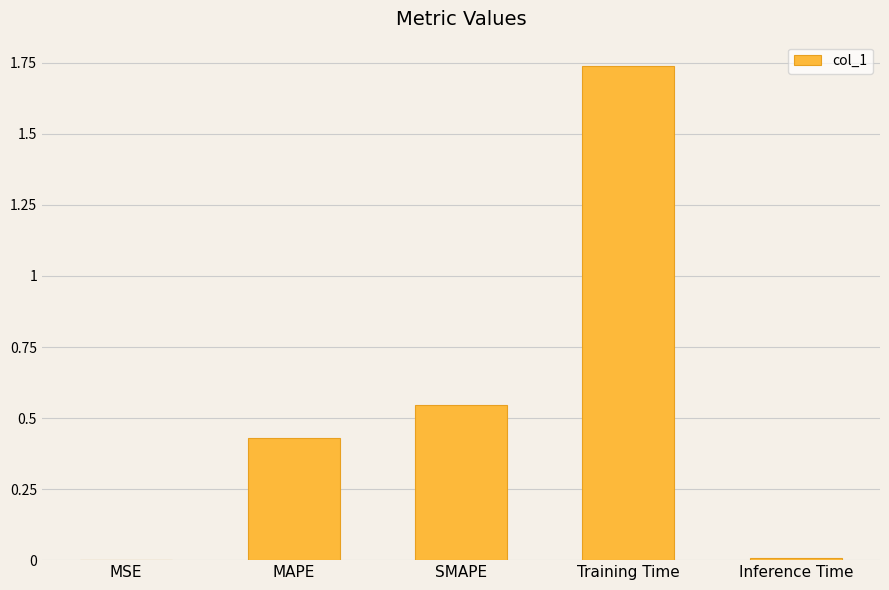

Is it true that the value at Inference Time is 0.0?

True